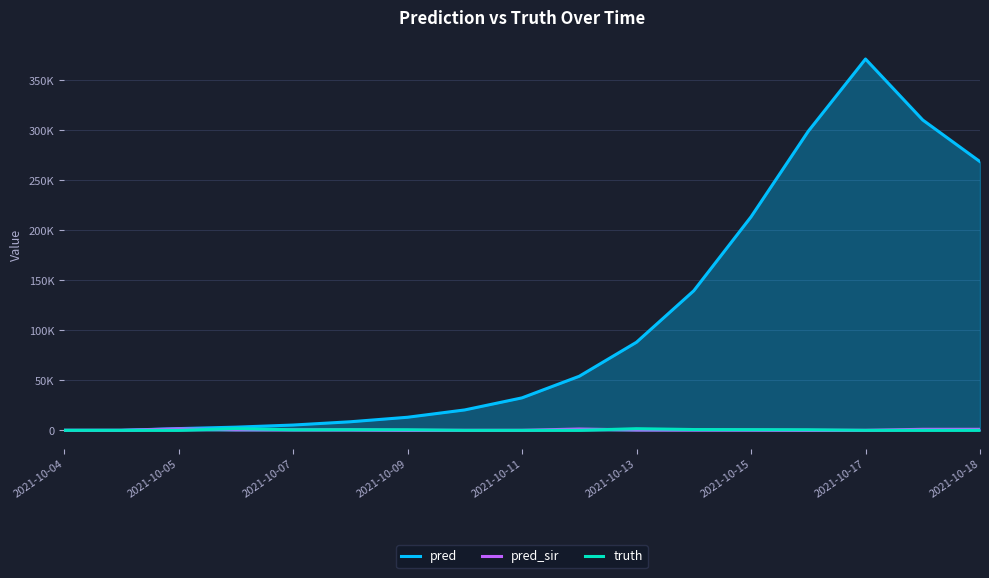

What position from the left is 2021-10-09?

4